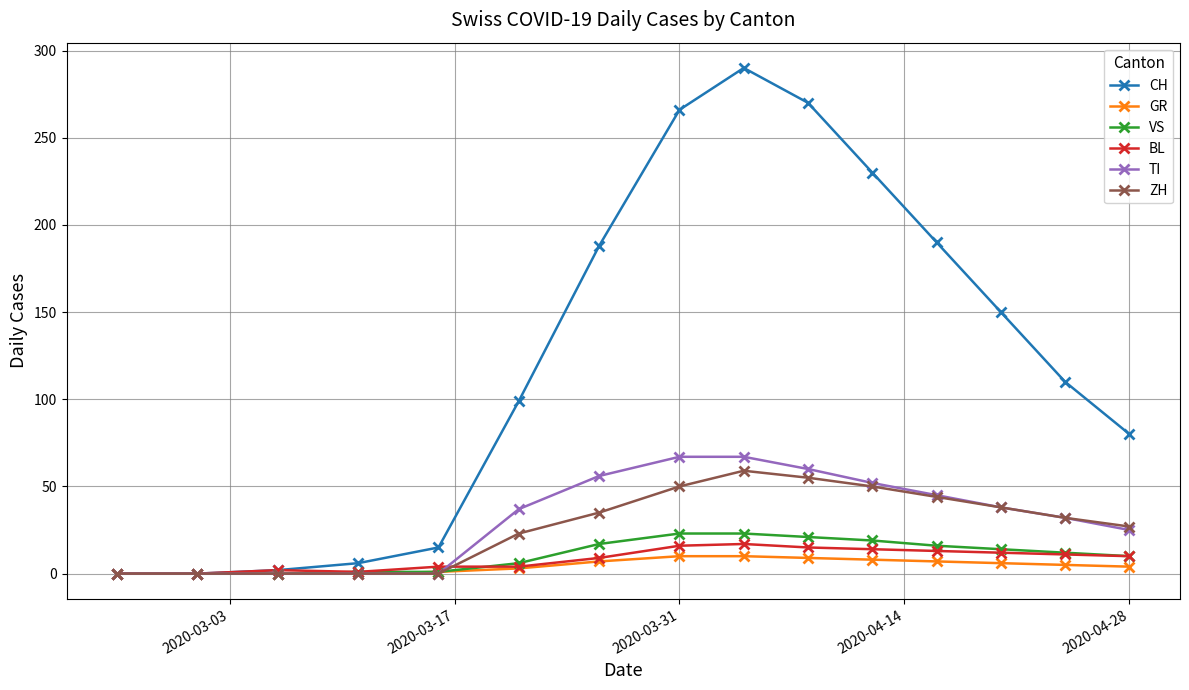

What is the maximum value for GR?

10